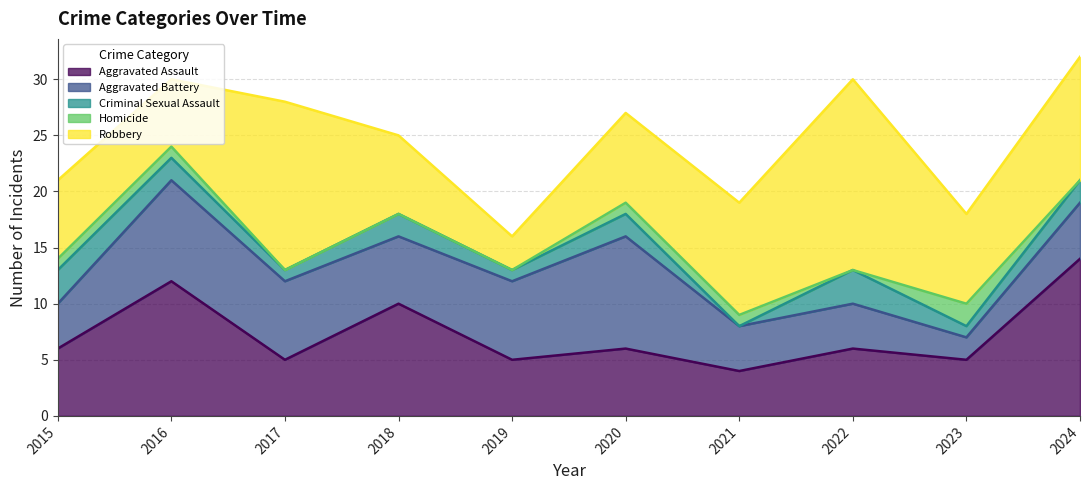

Which has a higher value, 2021 or 2018?

2018